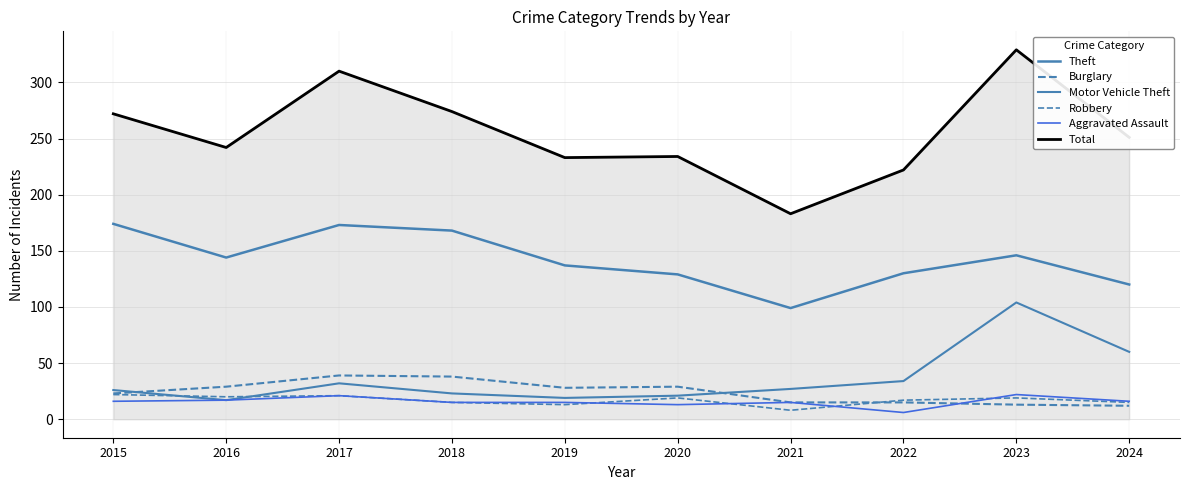

What is the total value across all series at 2018?

533